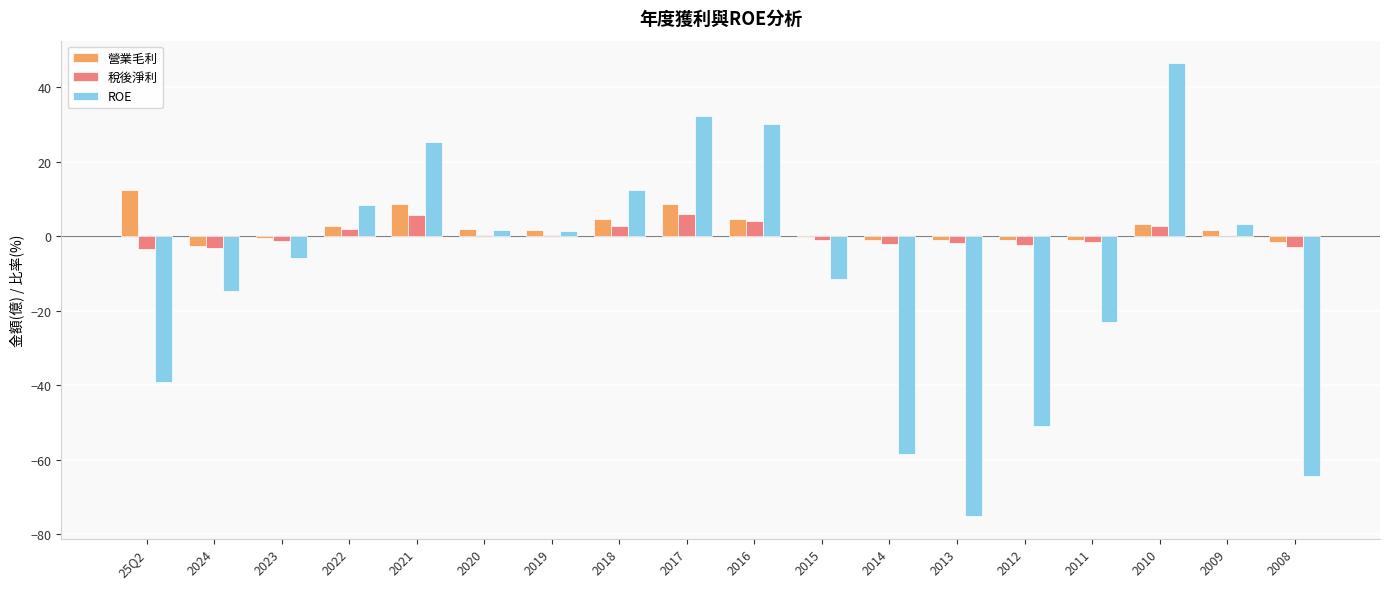

Is it true that ROE equals 1.7 at 2020?

True